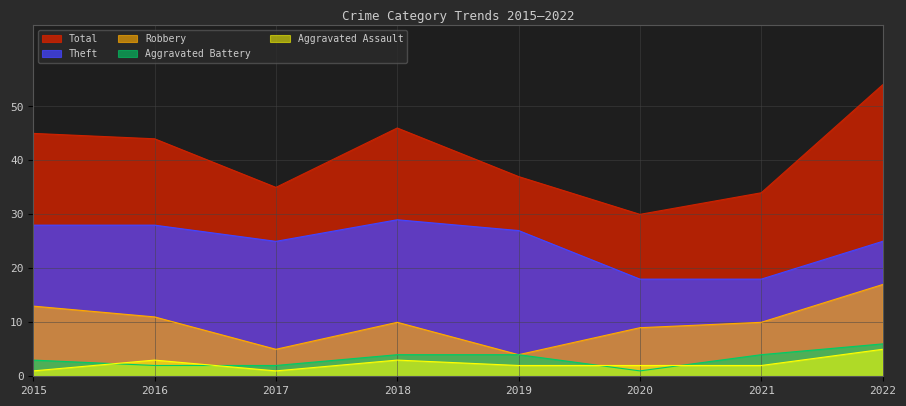

Which series has the largest total across all categories?

Total